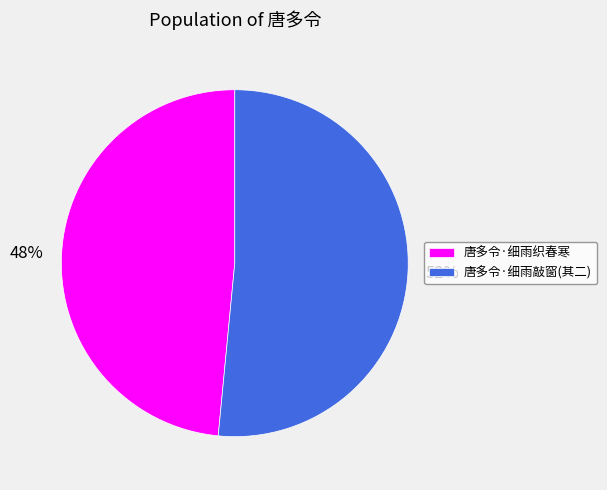

What percentage is the 唐多令·细雨织春寒 slice, to the nearest percent?

48%